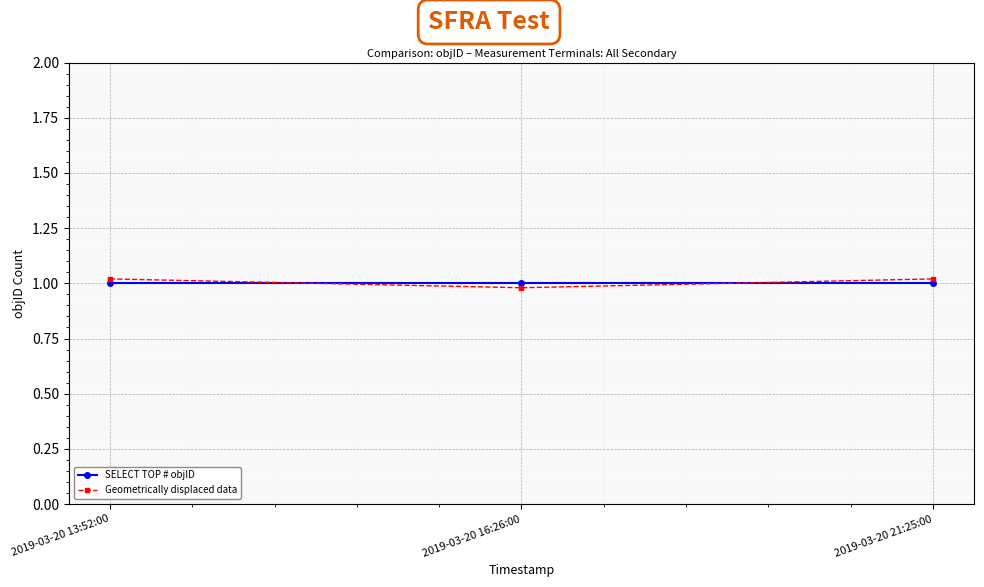

What is the sum of all SELECT TOP # objID values?

3.0